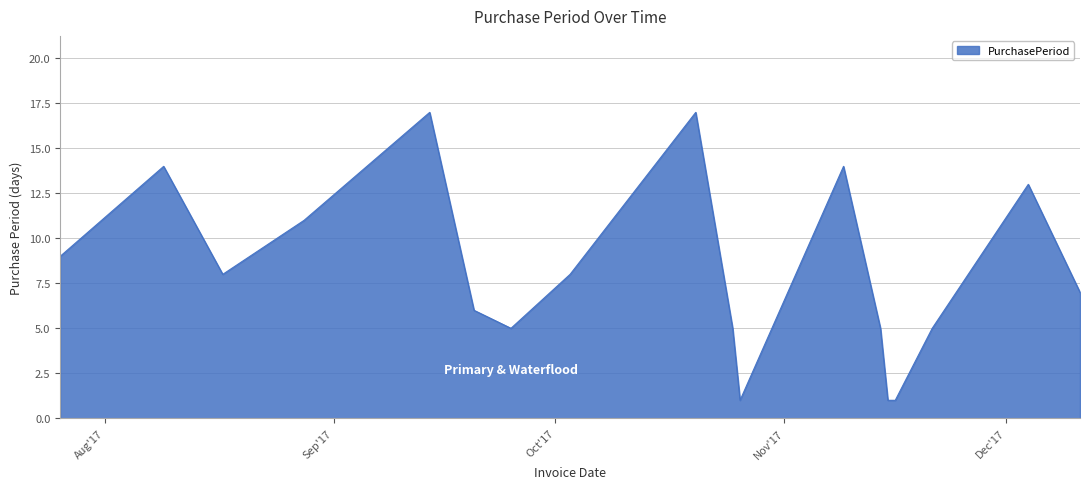

How many lines are shown in the chart?

1